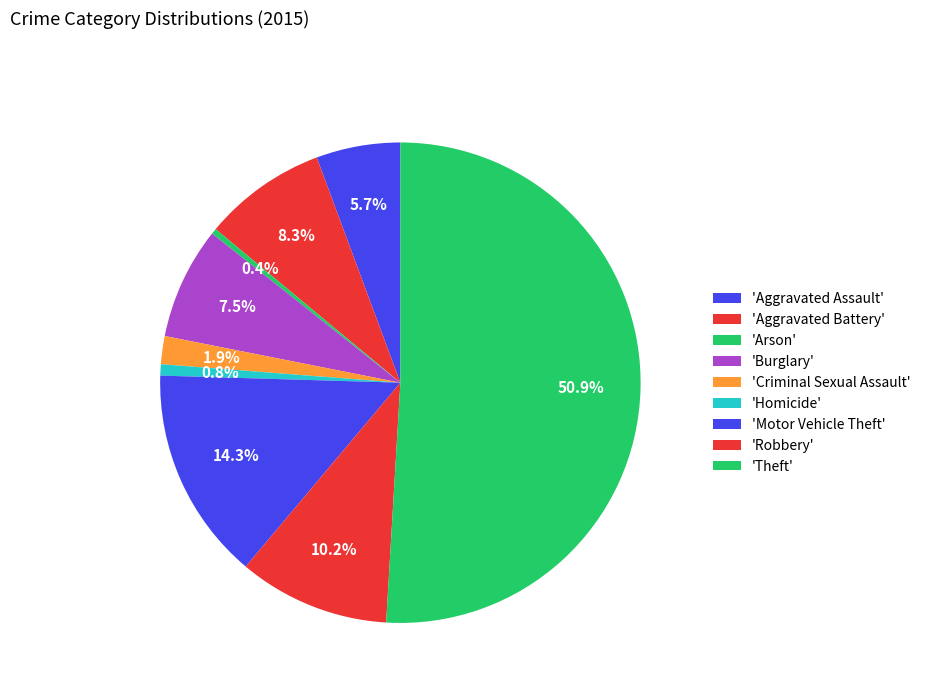

Which category has the smallest portion of the pie?

Arson